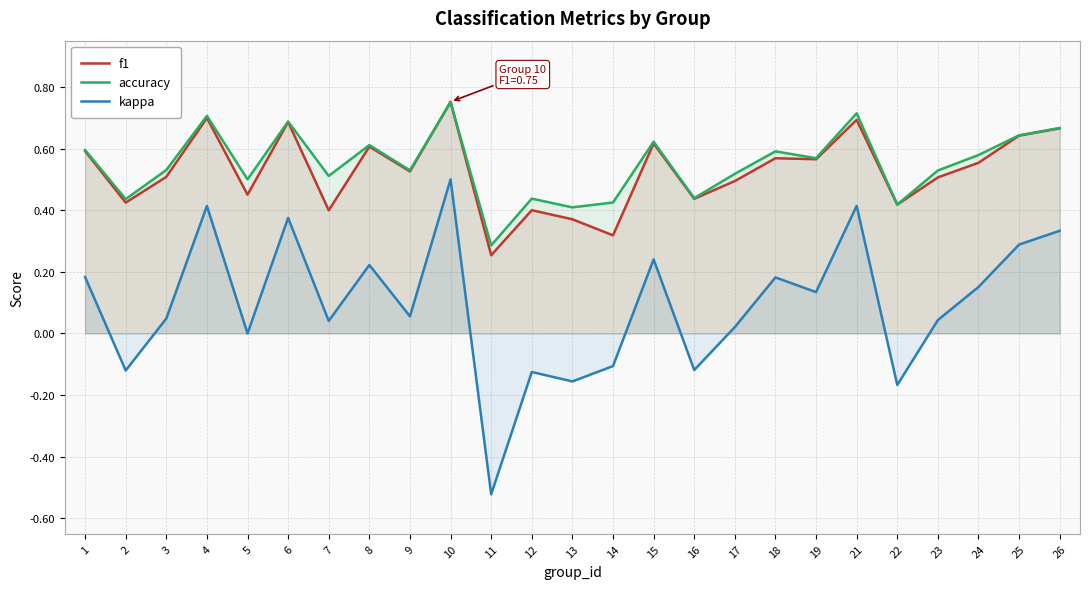

How many interior local peaks does the f1 series have?

8